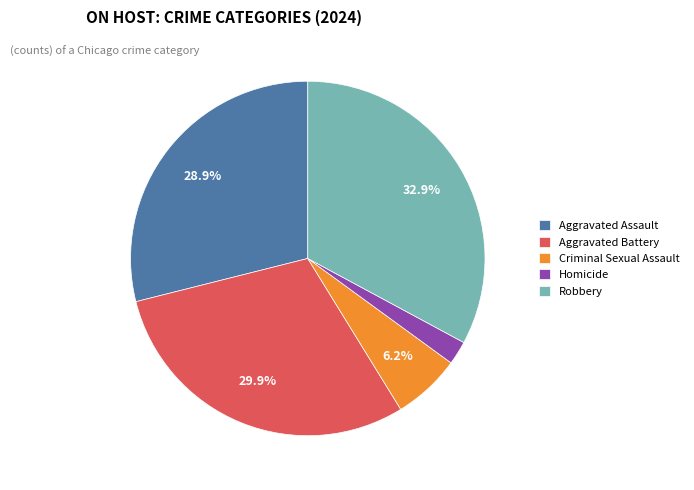

Rank the categories by value from highest to lowest.

Robbery, Aggravated Battery, Aggravated Assault, Criminal Sexual Assault, Homicide